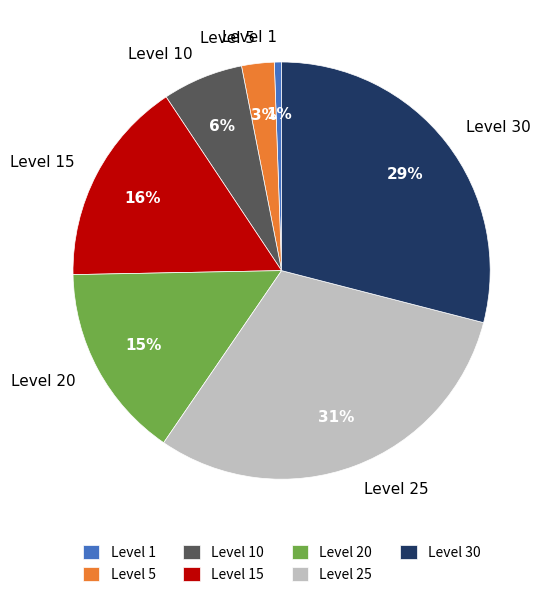

Is it true that Level 15 is 16% of the pie?

True